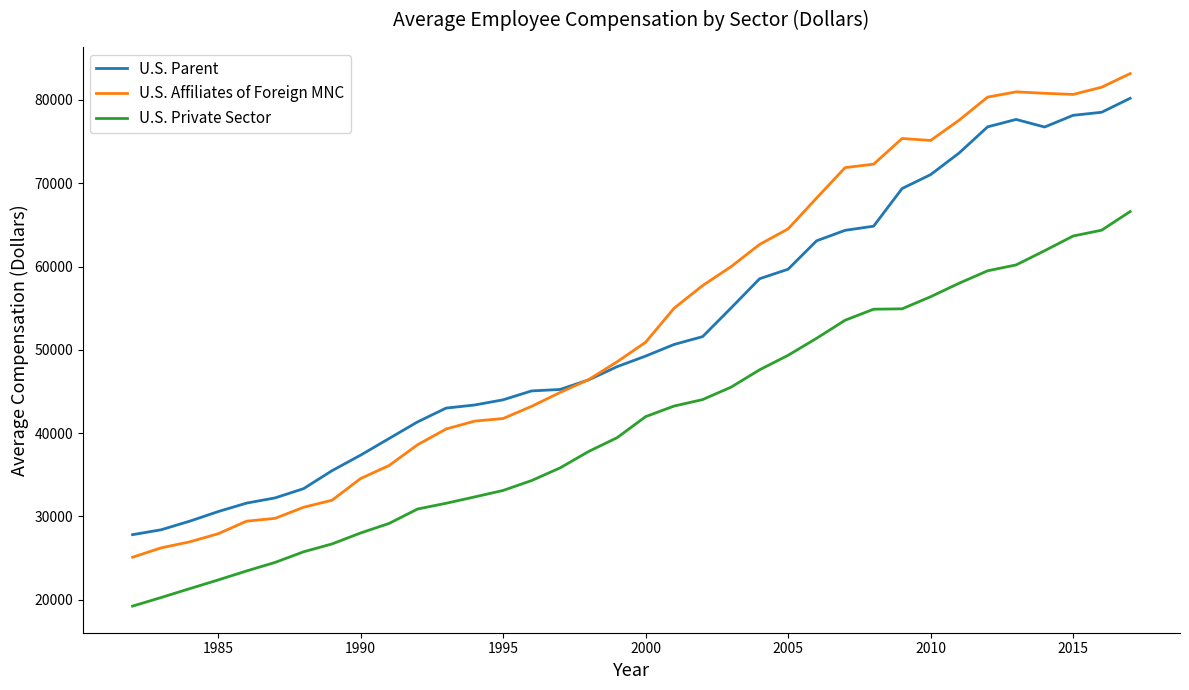

What are all the series names shown in the legend?

U.S. Parent, U.S. Affiliates of Foreign MNC, U.S. Private Sector